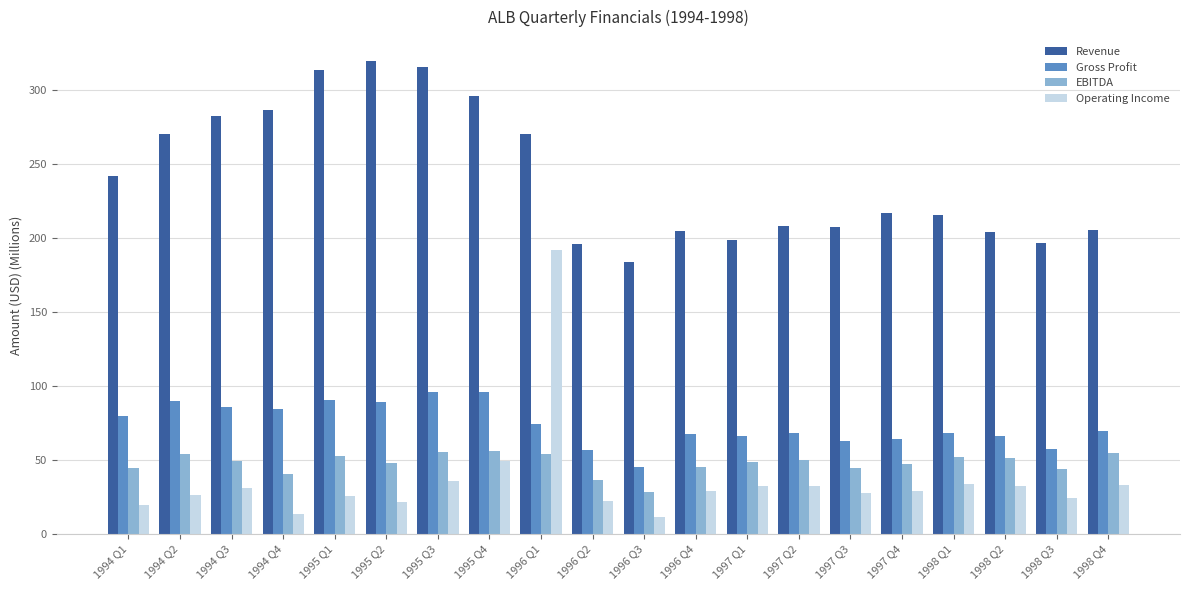

At which category is the sum across all series the highest?

1996 Q1